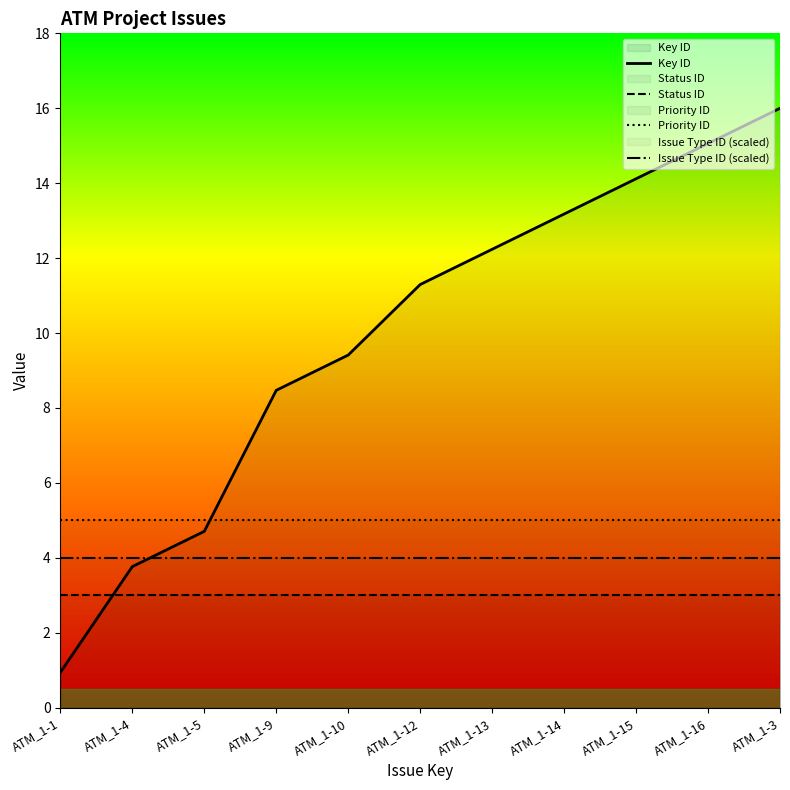

Reading left to right, list all the values displayed in this chart.

Key ID: 0.9	3.8	4.7	8.5	9.4	11.3	12.2	13.2	14.1	15.1	16.0
Status ID: 3.0	3.0	3.0	3.0	3.0	3.0	3.0	3.0	3.0	3.0	3.0
Priority ID: 5.0	5.0	5.0	5.0	5.0	5.0	5.0	5.0	5.0	5.0	5.0
Issue Type ID (scaled): 4.0	4.0	4.0	4.0	4.0	4.0	4.0	4.0	4.0	4.0	4.0